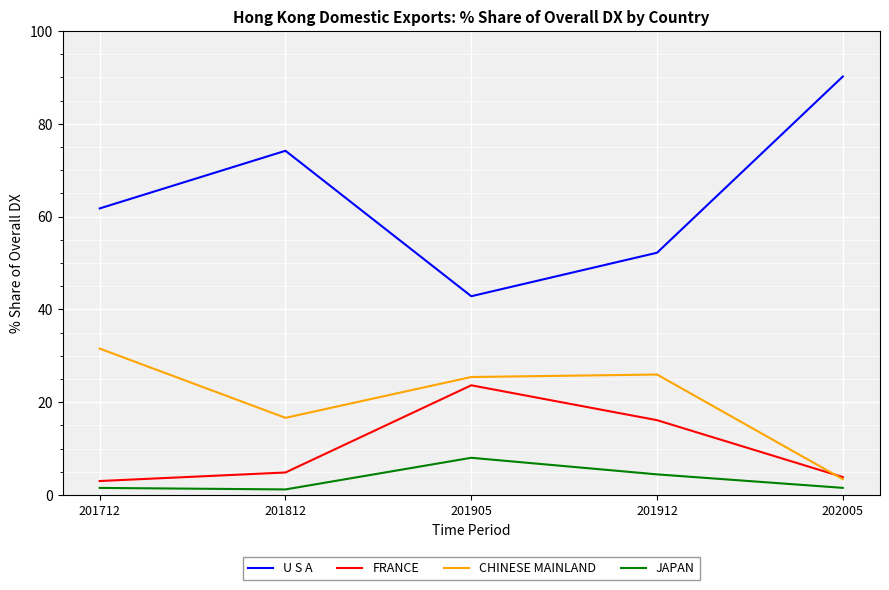

What value does the FRANCE series have at 201812?

4.9